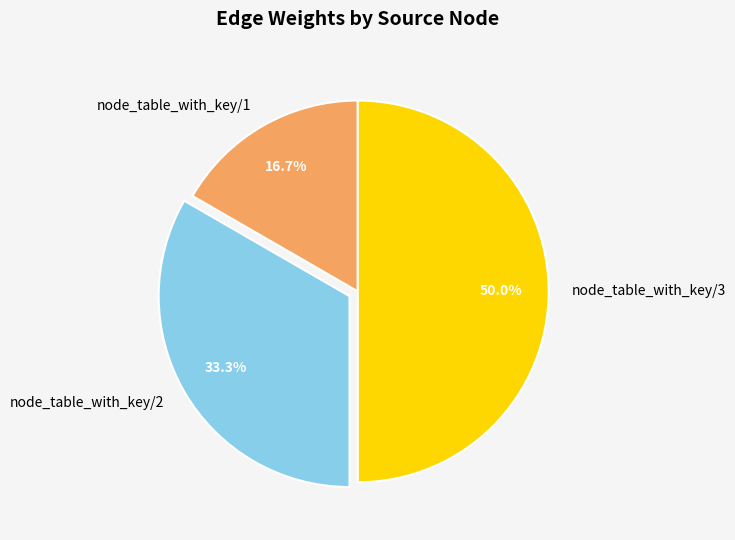

Which has a higher value, node_table_with_key/1 or node_table_with_key/3?

node_table_with_key/3